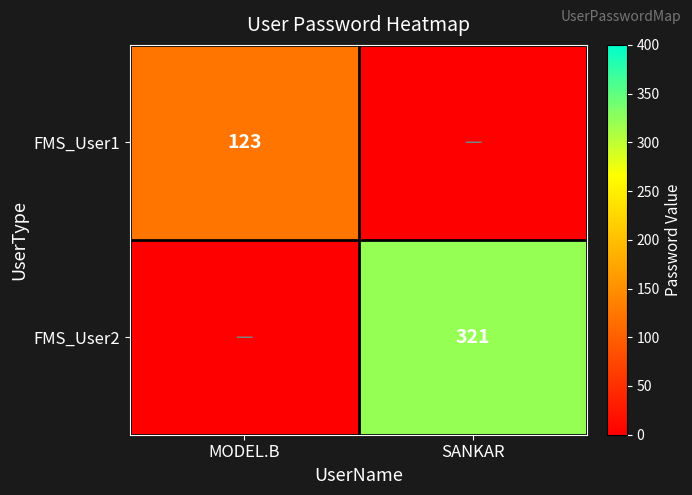

Is it true that FMS_User1 equals 55 at MODEL.B?

False